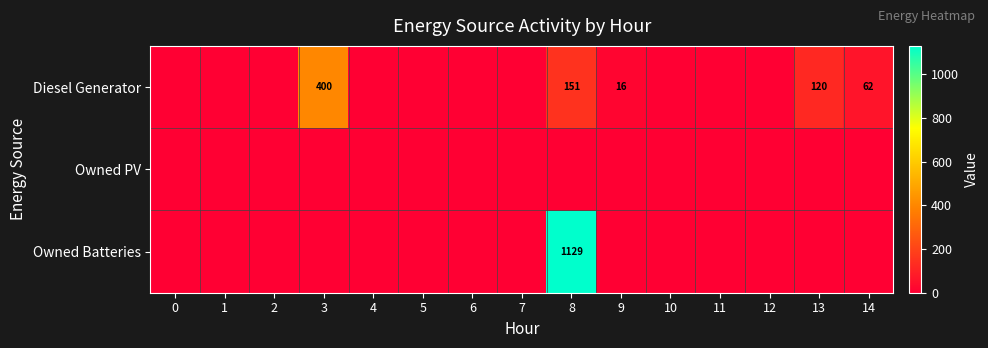

How many values in the row_2 series exceed 0?

1